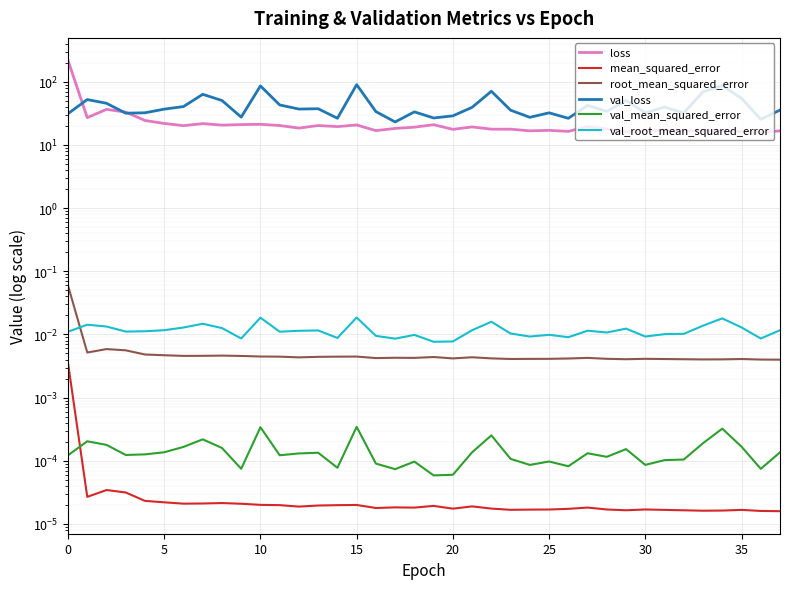

What is the total value across all series at 11?

63.4